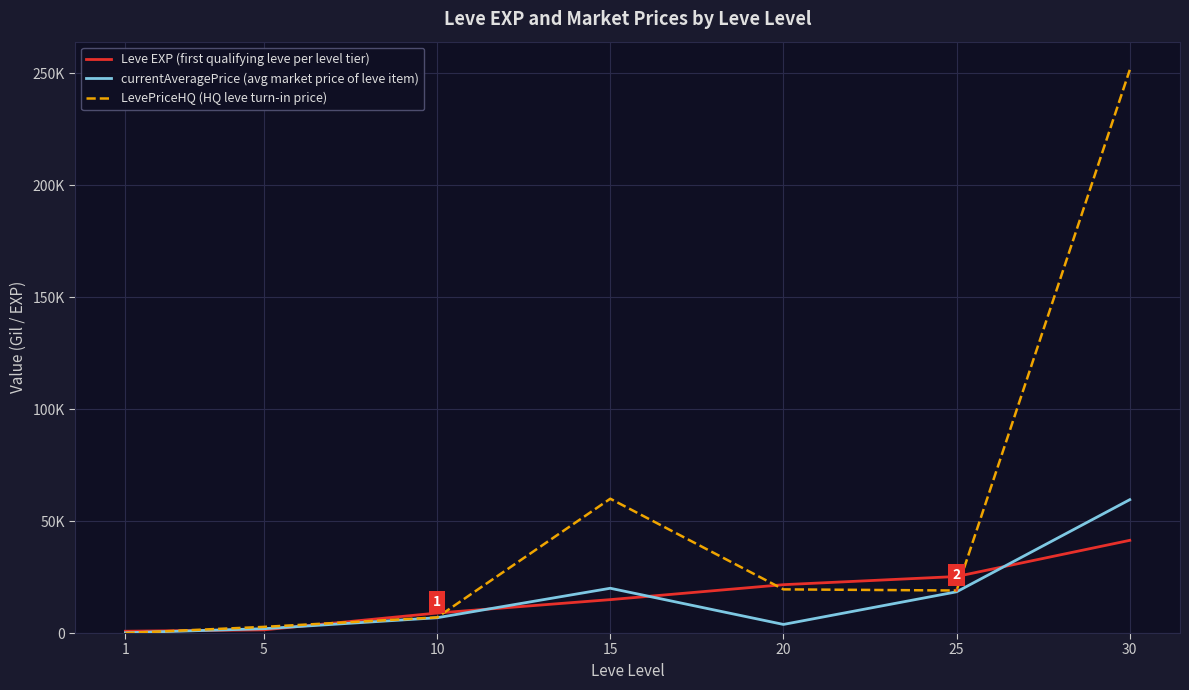

Is this an area chart (filled region under the line)?

No